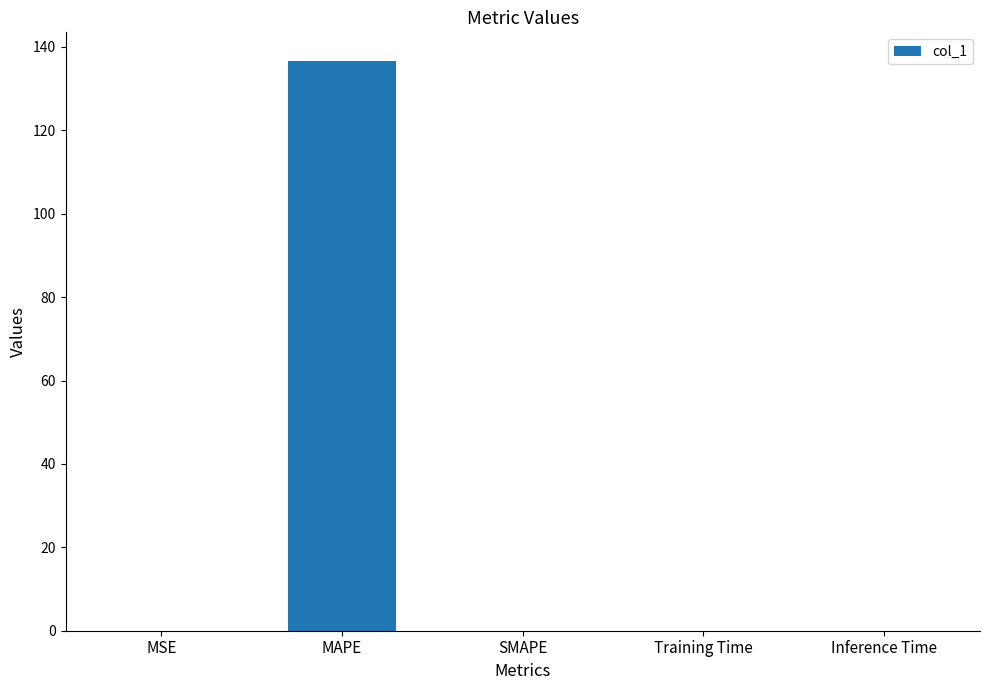

What is the maximum value shown in the chart?

136.7